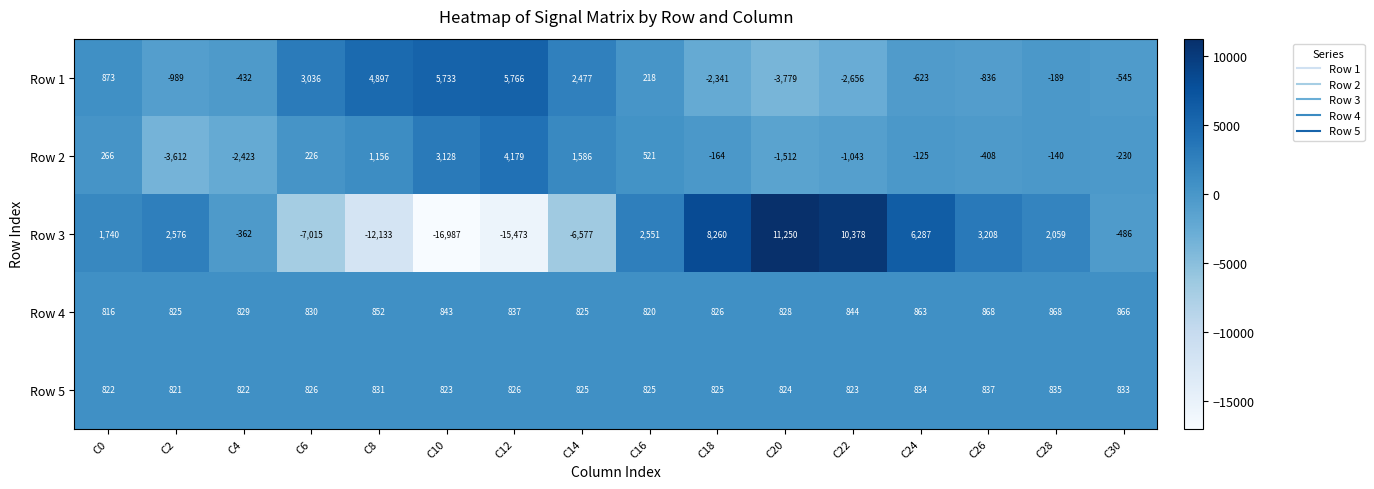

What is the sum of the Row 1 values at C26 and C14?

1641